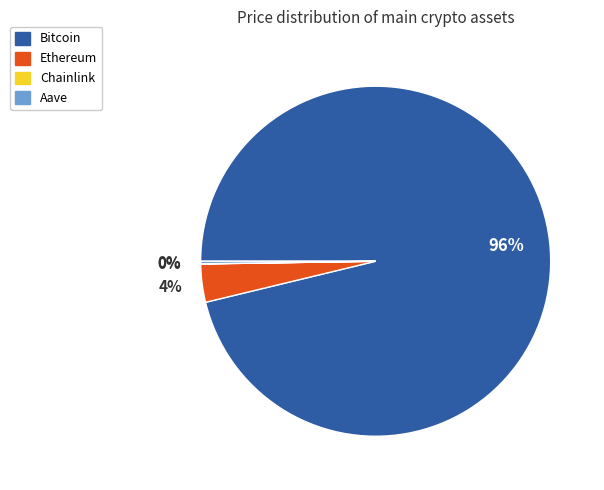

To the nearest percent, what portion does Ethereum represent?

4%